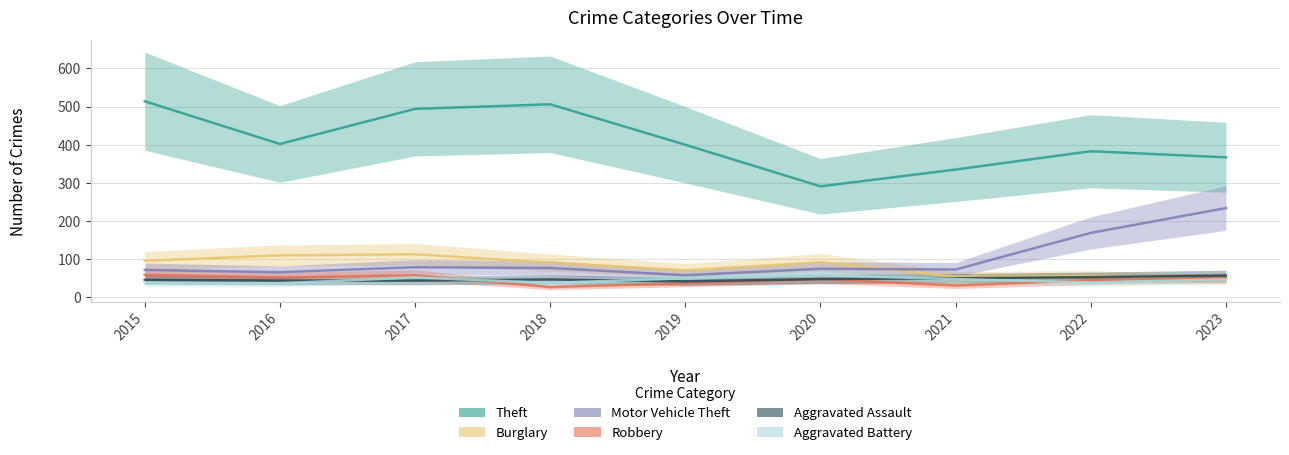

How many lines are shown in the chart?

6